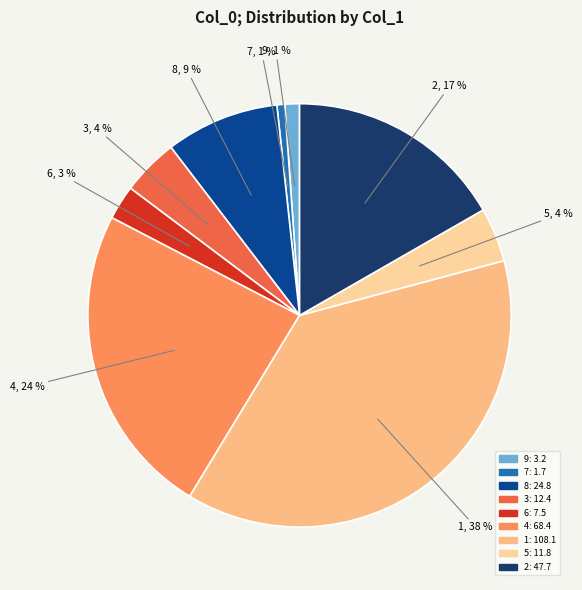

Do 8 and 5 together represent more than half of the pie?

No